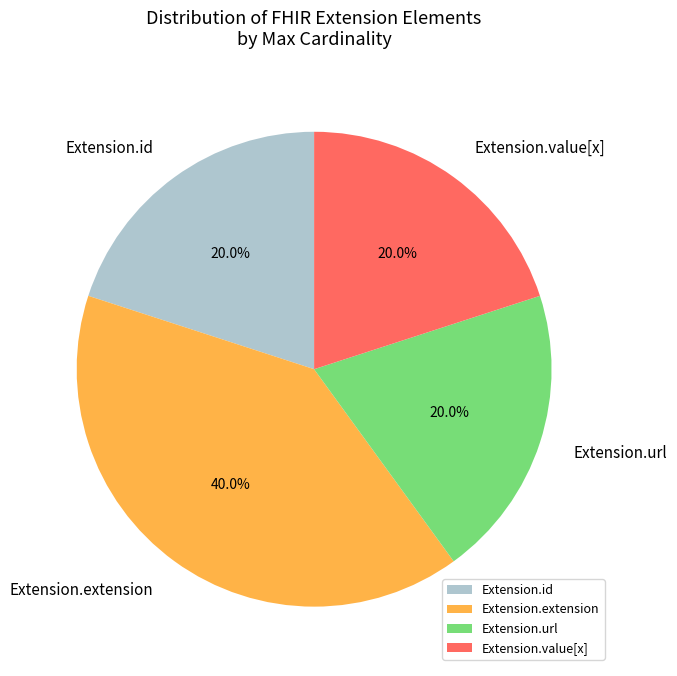

To the nearest percent, what is the difference between the largest and smallest slice percentages?

20%